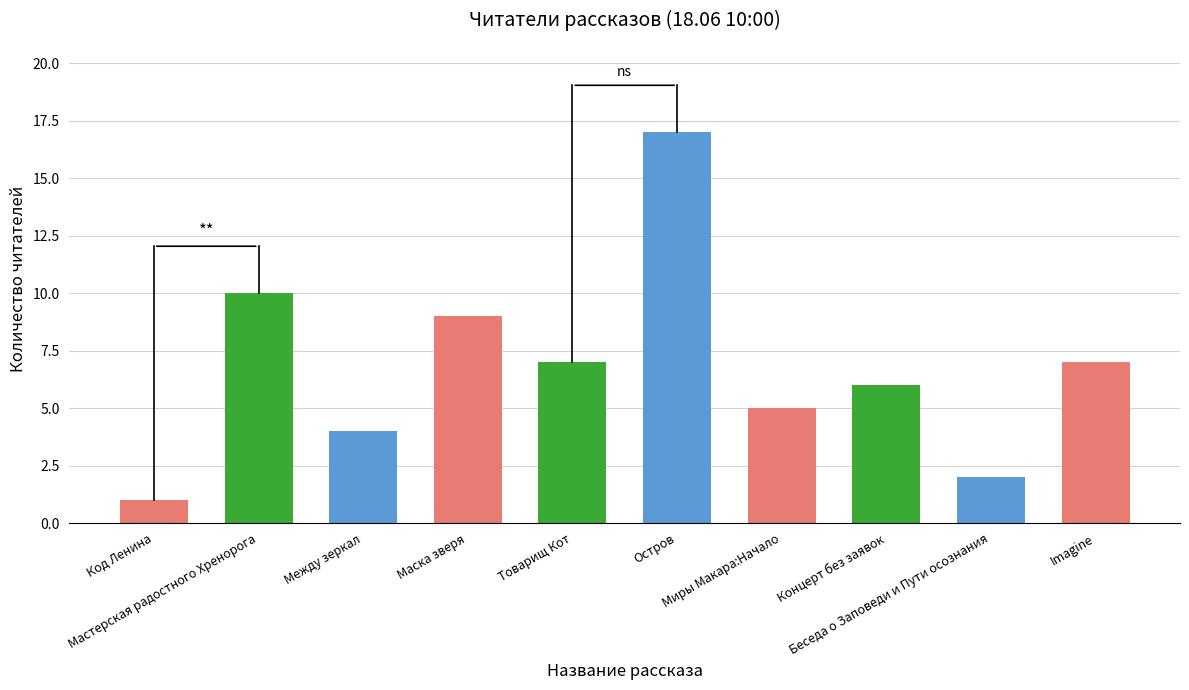

What is the minimum value shown in the chart?

1